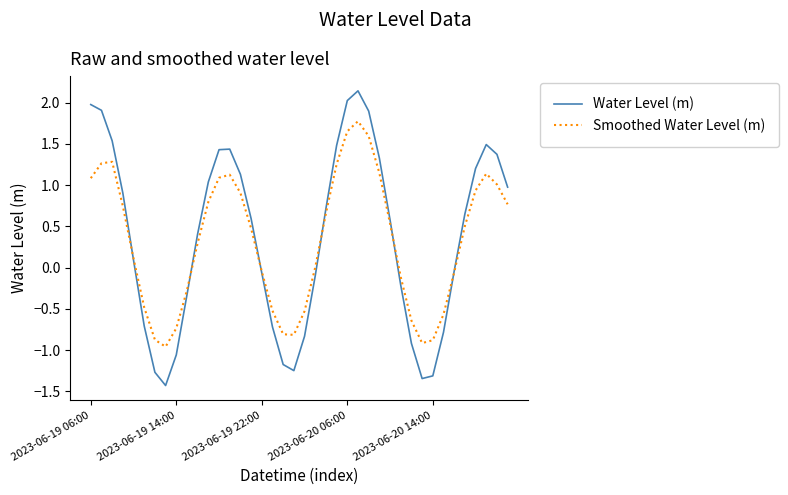

List the series in order of their peak value, highest first.

Water Level (m), Smoothed Water Level (m)